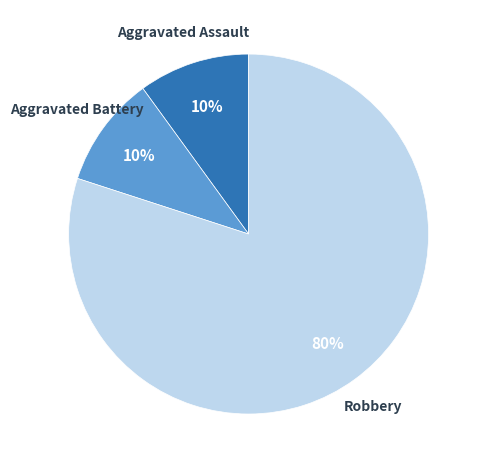

Does any single category account for the majority?

Yes